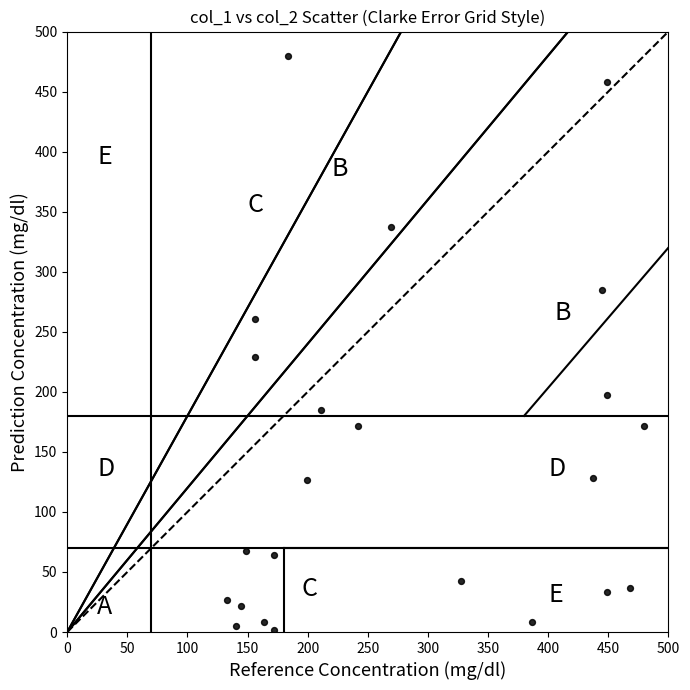

What Y value in the scatter plot is closest to 240?

229.1